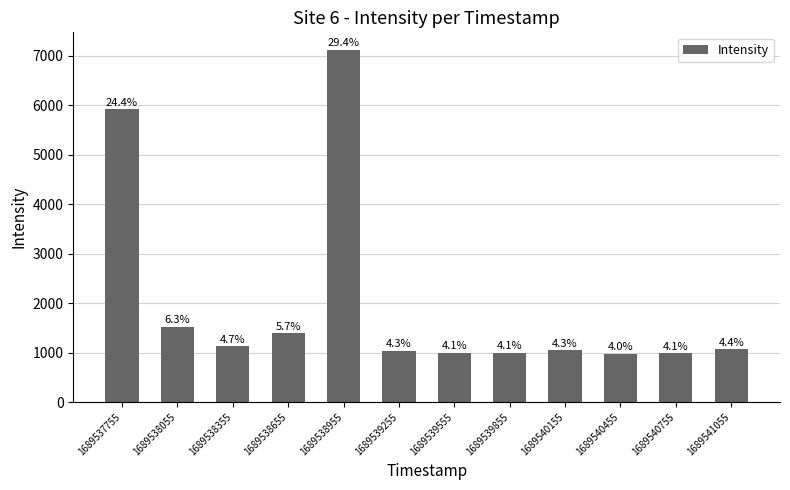

How many bars are there in total?

12